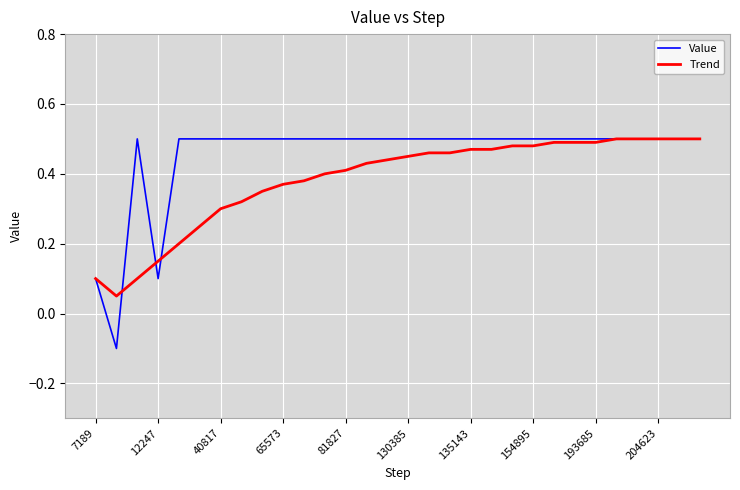

Which series has the largest total across all categories?

Value